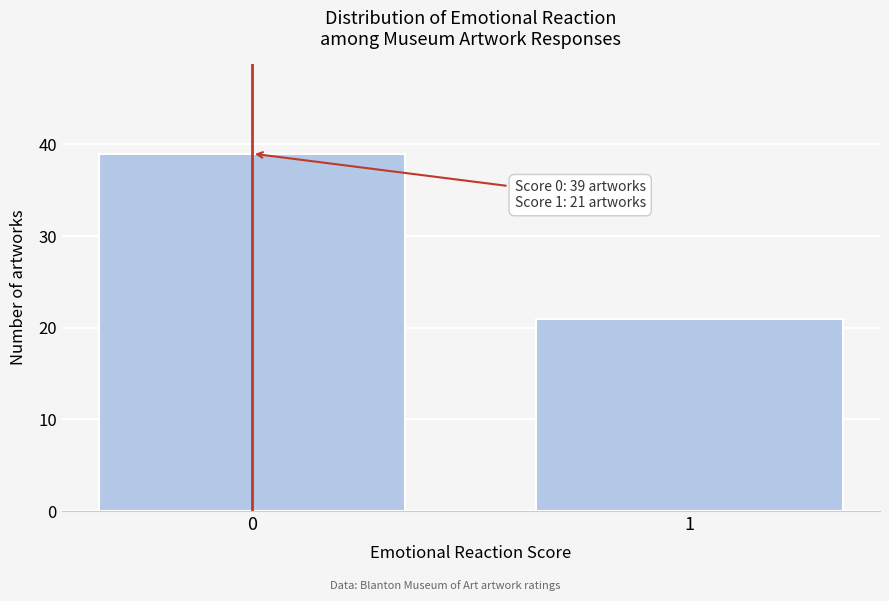

Reading left to right, what are all the values shown in this chart?

0=39	1=21